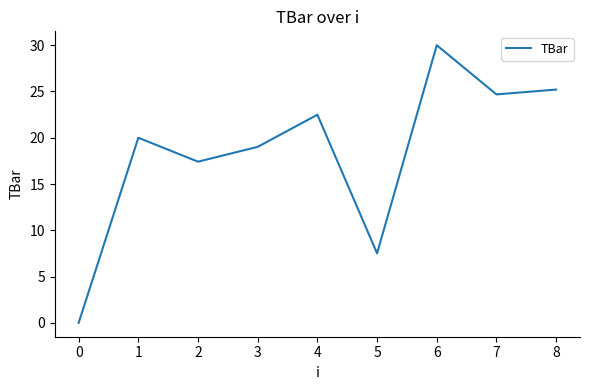

What is the greatest value displayed?

30.0